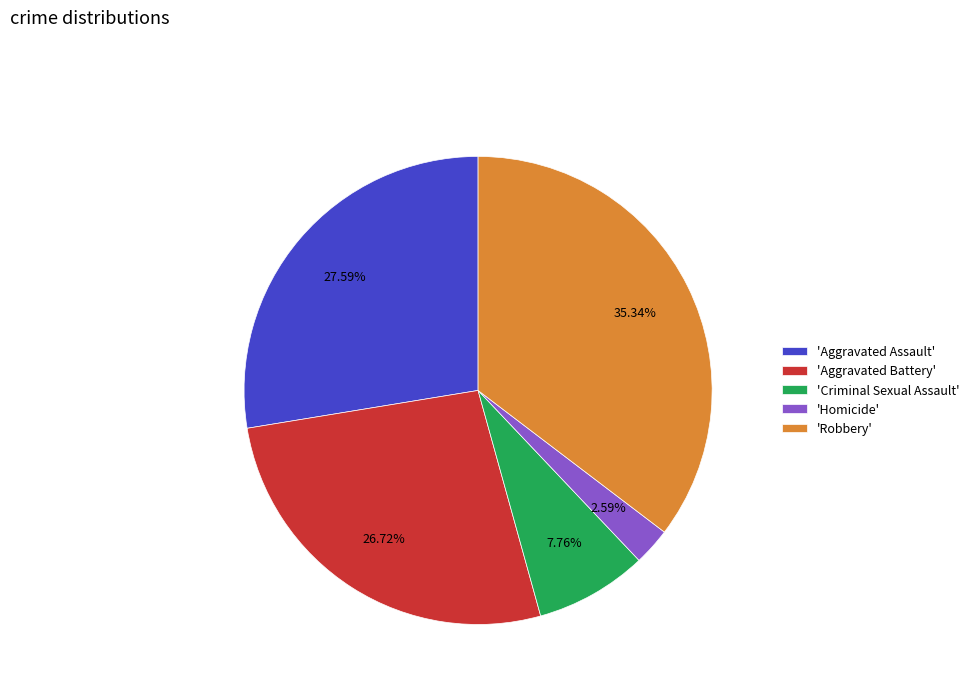

Does 'Homicide' represent more than half of the total?

No